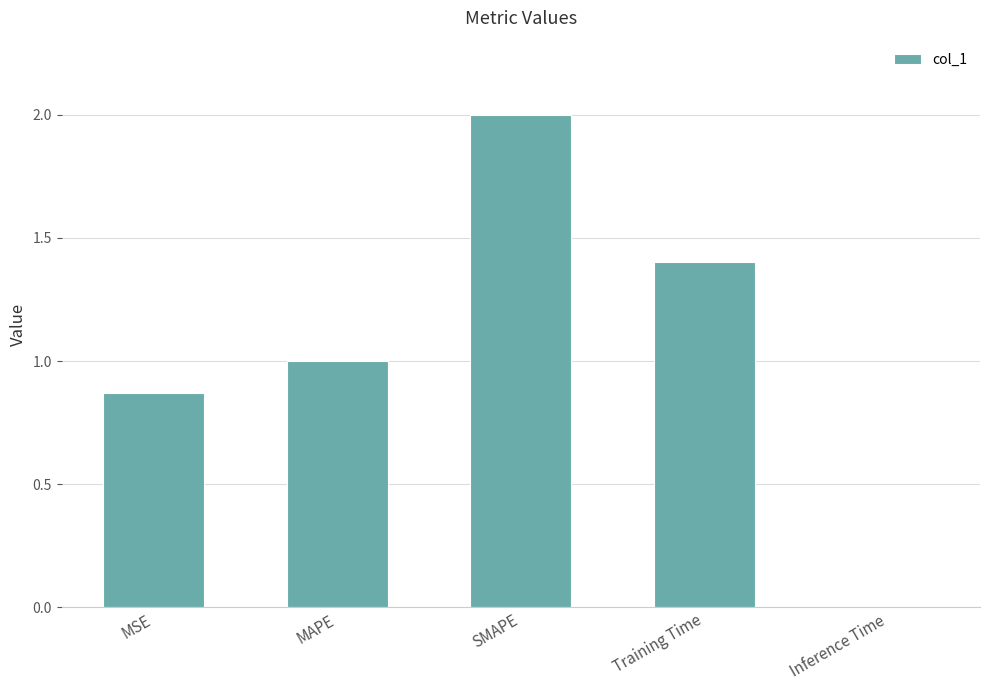

How many distinct data groups are displayed?

1